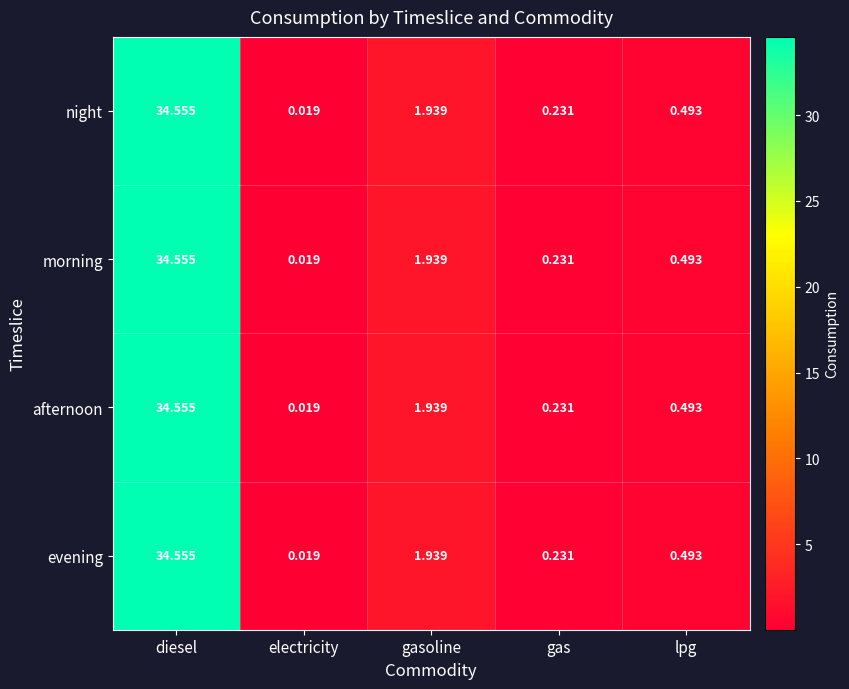

Where is morning nearest to the value 17?

gasoline